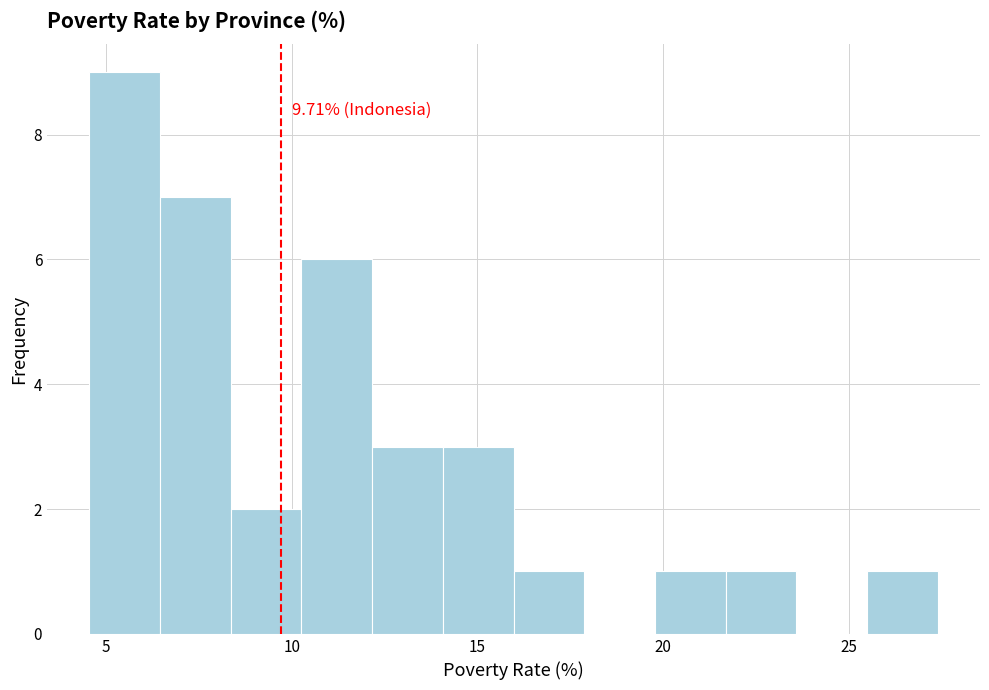

Read against the x-axis, roughly where is the centre of the tallest bar?

5.5